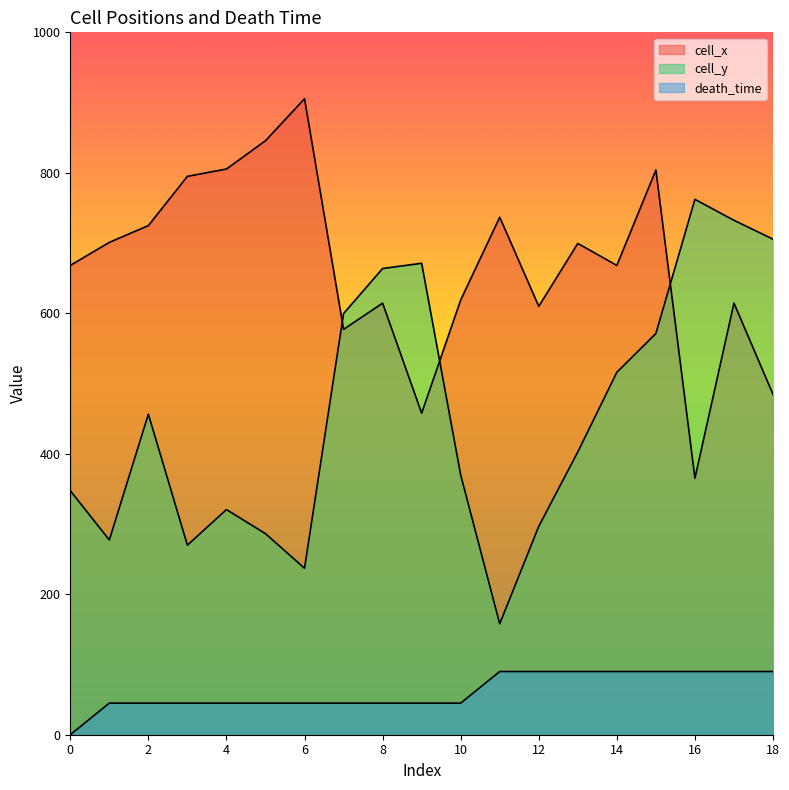

What is the difference between the maximum and minimum values in the death_time series?

90.0